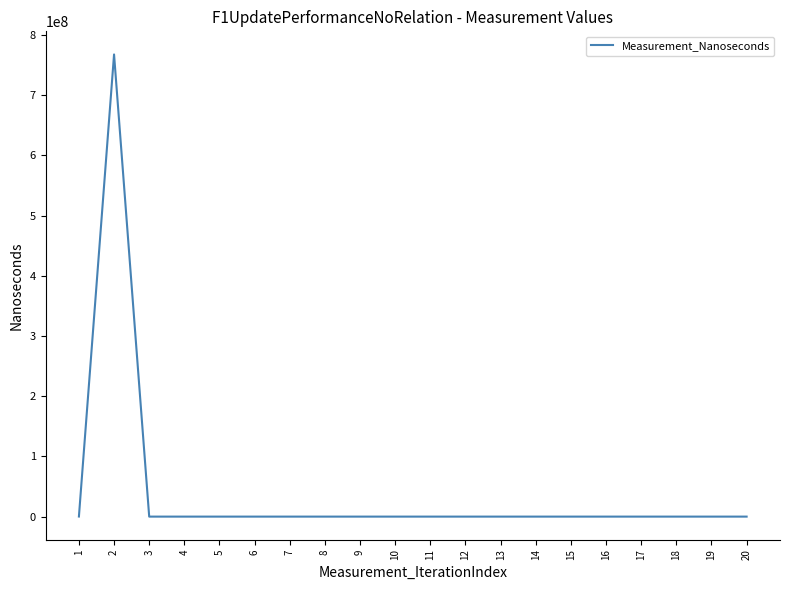

What is the difference between the maximum and minimum values?

767591300